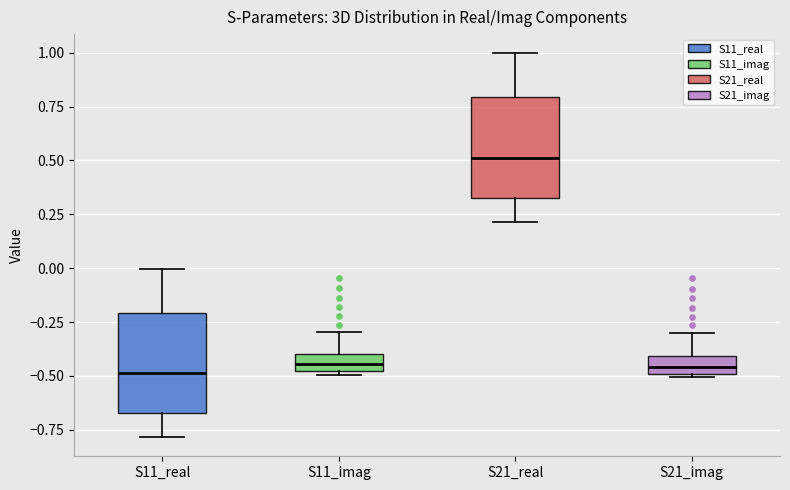

Reading left to right, read every box against the y-axis: the position of its median line, the range the box covers, and the ends of its whiskers. The values are not printed on the chart, so give them approximately, as read against the axis.

S11_real: median -0.50, box -0.65 to -0.20, whiskers -0.80 to 0.00
S11_imag: median -0.45, box -0.50 to -0.40, whiskers -0.50 (just below the box's lower edge) to -0.30
S21_real: median 0.50, box 0.30 to 0.80, whiskers 0.20 to 1.00
S21_imag: median -0.45, box -0.50 to -0.40, whiskers -0.50 to -0.30